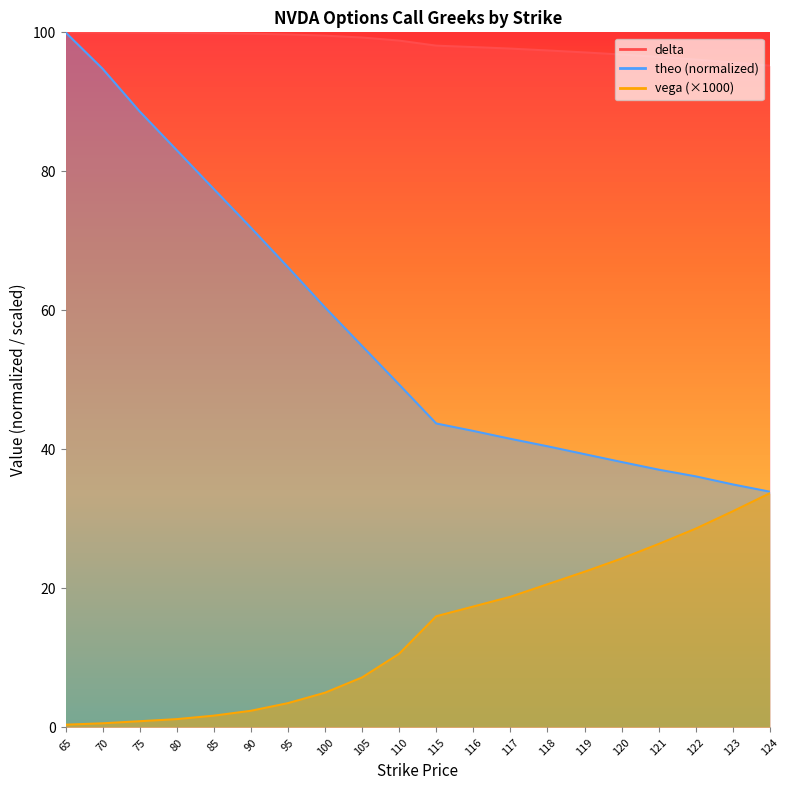

What value does the theo series have at 119?

39.3